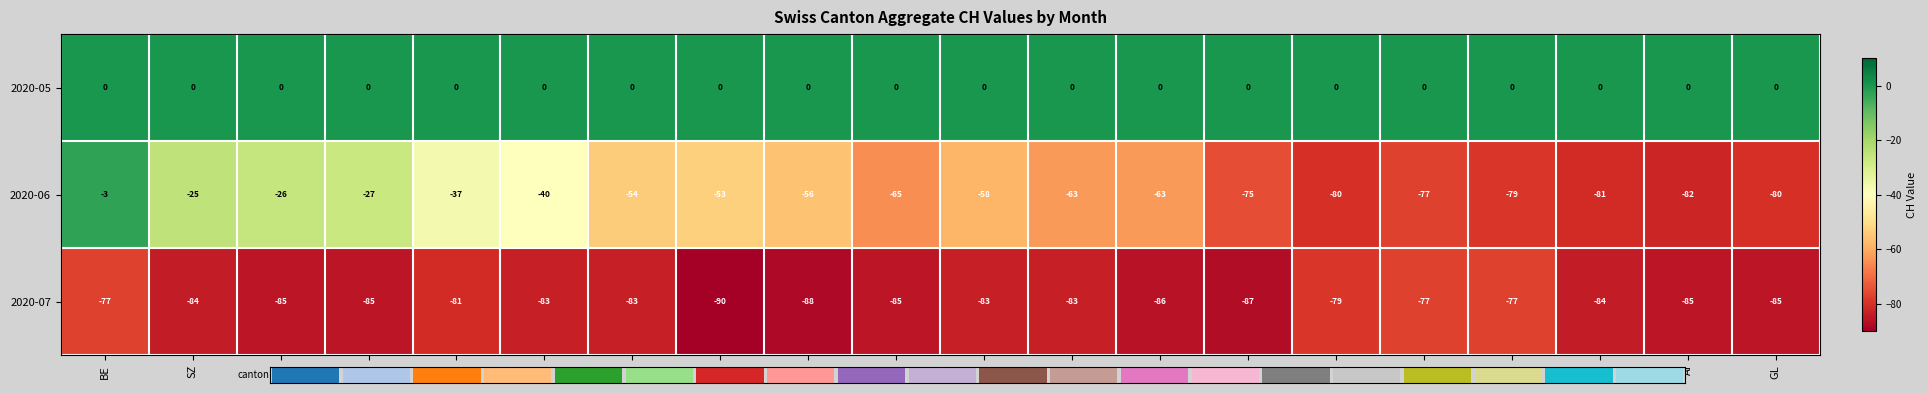

What is the difference between the second highest and minimum values in the 2020-06 series?

57